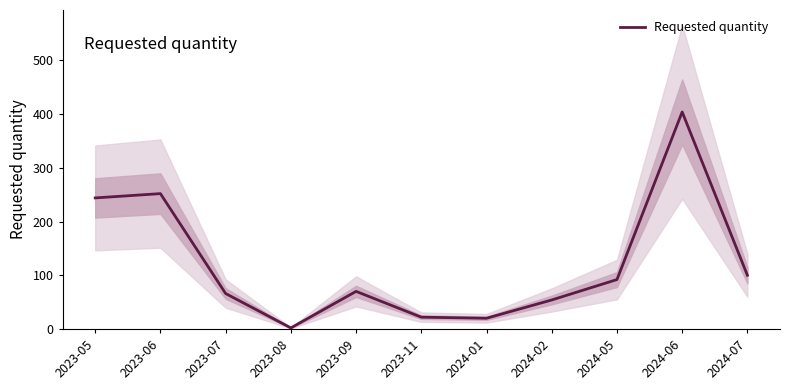

What is the ratio of the value at 2024-01 to the value at 2023-09?

0.3